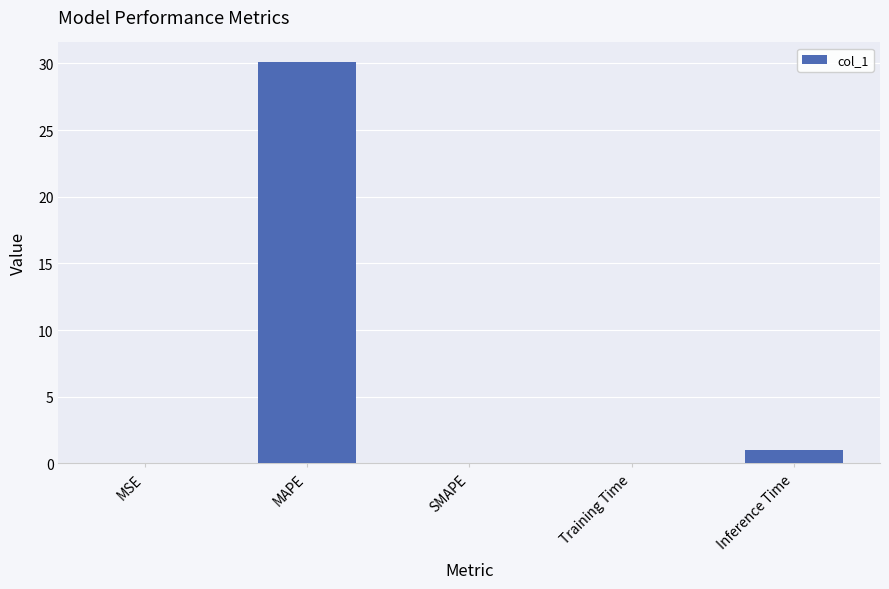

At which label is the value closest to 15?

Inference Time